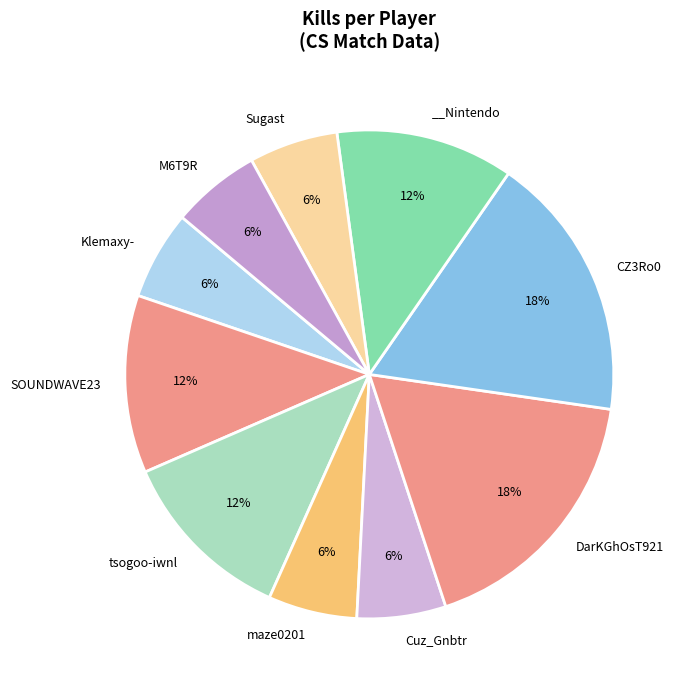

How many slices are in this pie chart?

10